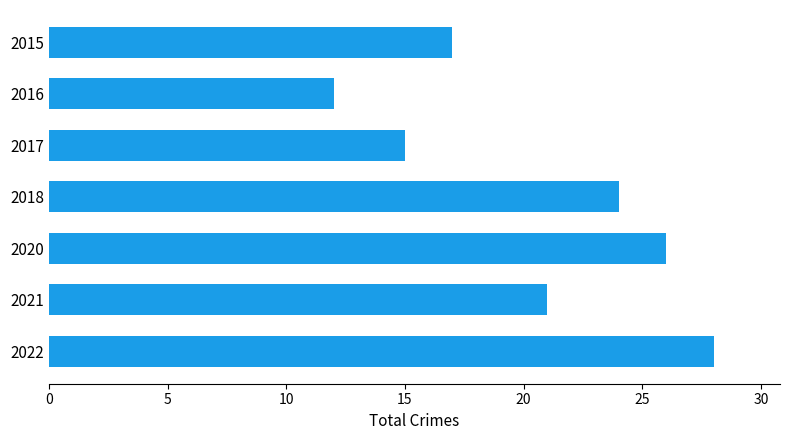

How many categories are shown in the chart?

7